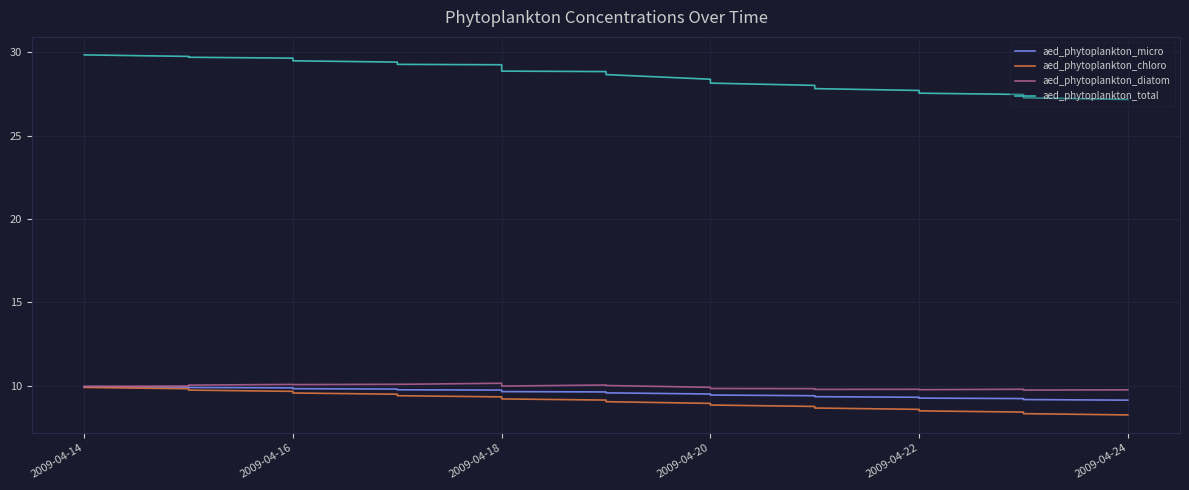

Is this an area chart (filled region under the line)?

No